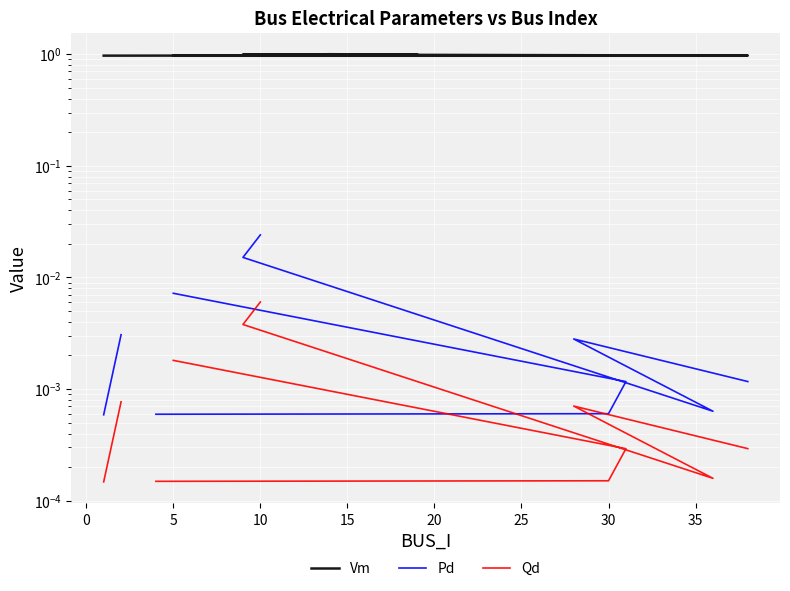

True or false: Pd and Qd cross at least once.

False